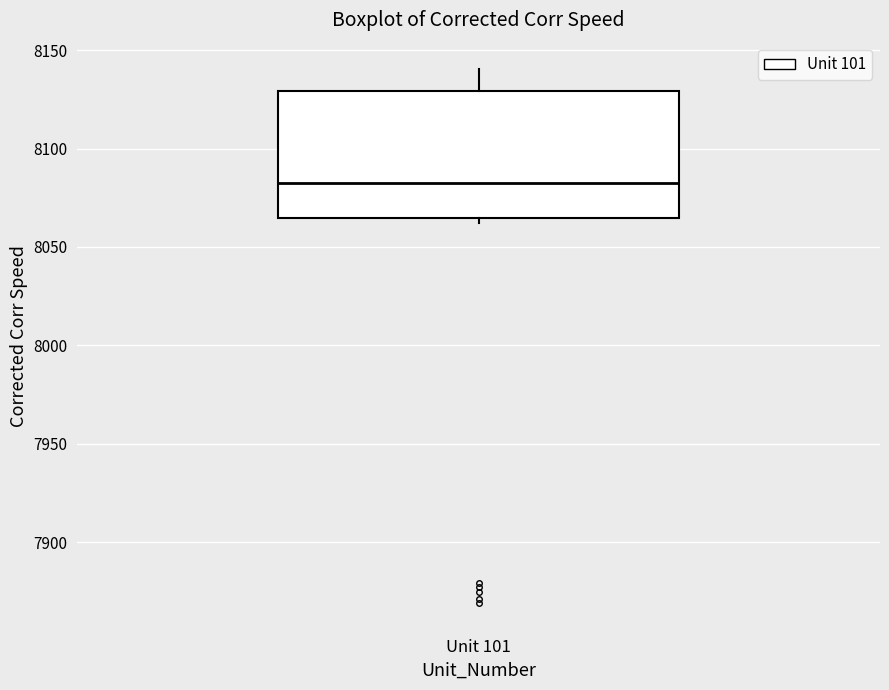

Transcribe this box plot: give where the median line is, the range the box spans, and where the two whiskers end, as read against the y-axis. The values are not printed on the chart, so give them approximately, as read against the axis.

median 8085, box 8065 to 8130, whiskers 8060 to 8140